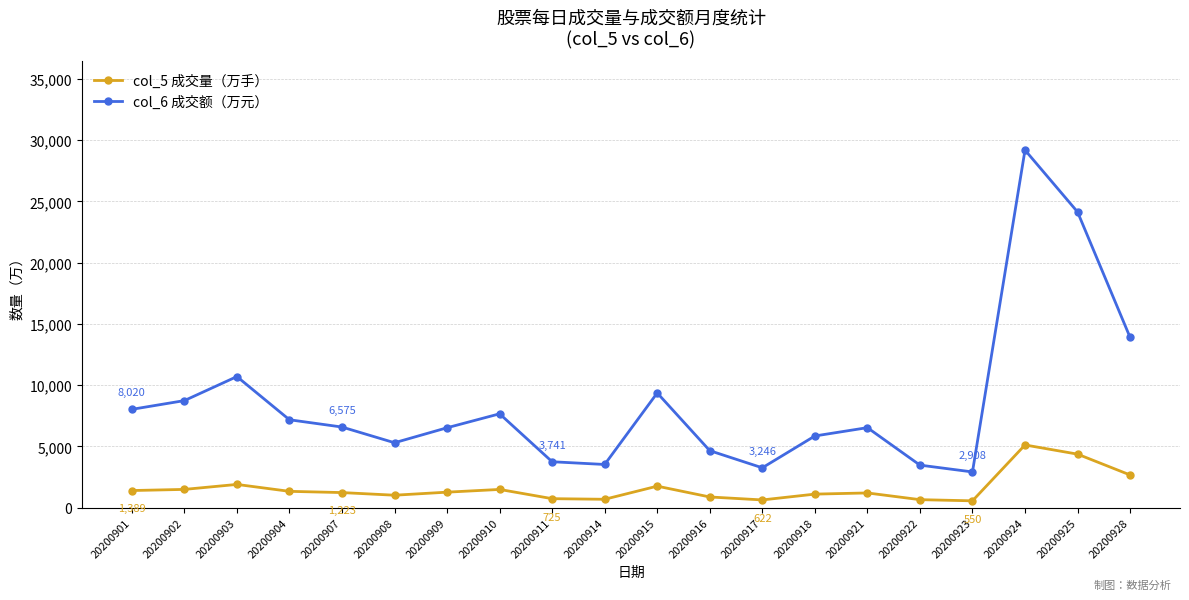

How many interior local peaks does the col_6 成交额（万元） series have?

5